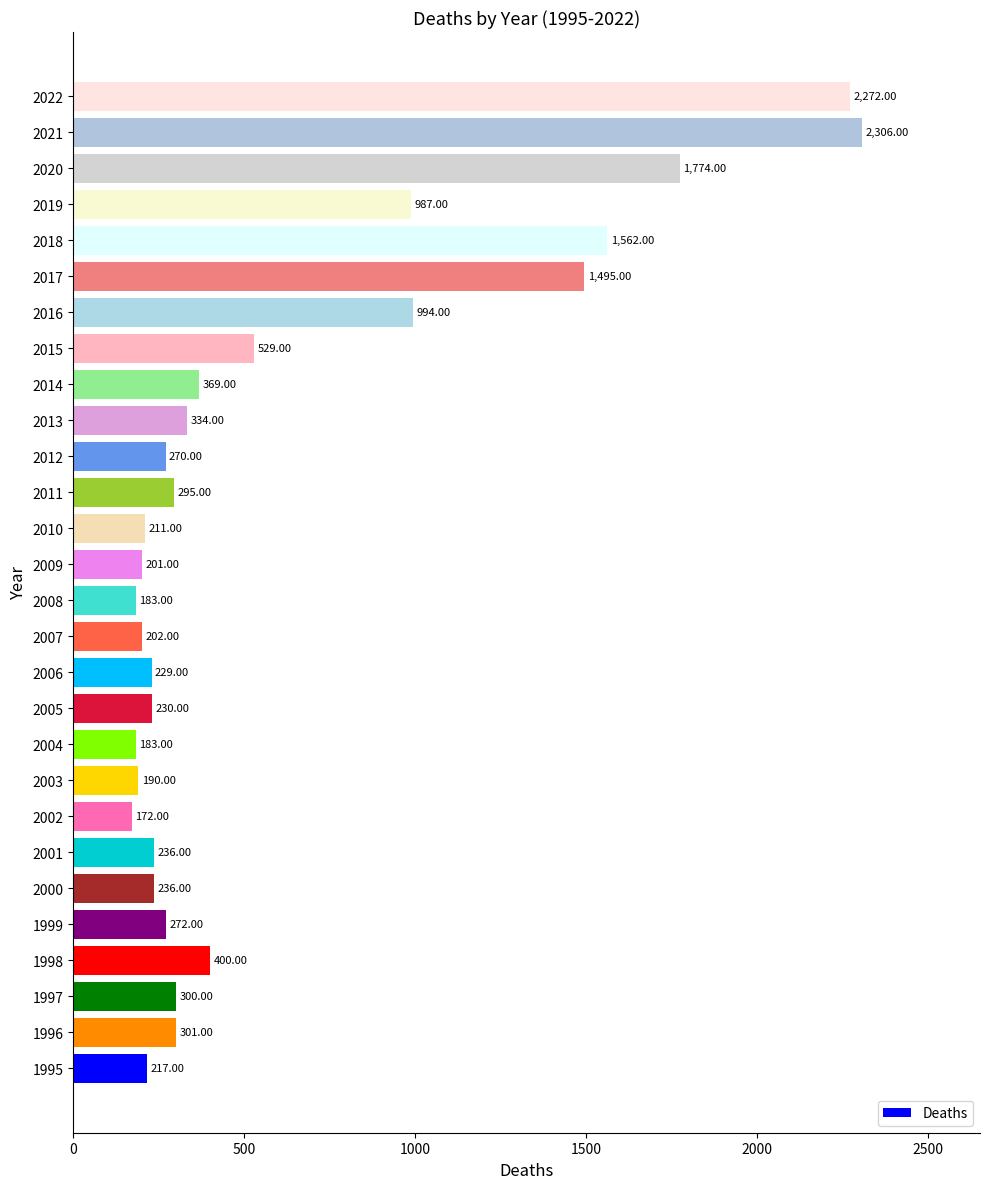

Between 2009 and 2020, which is larger?

2020